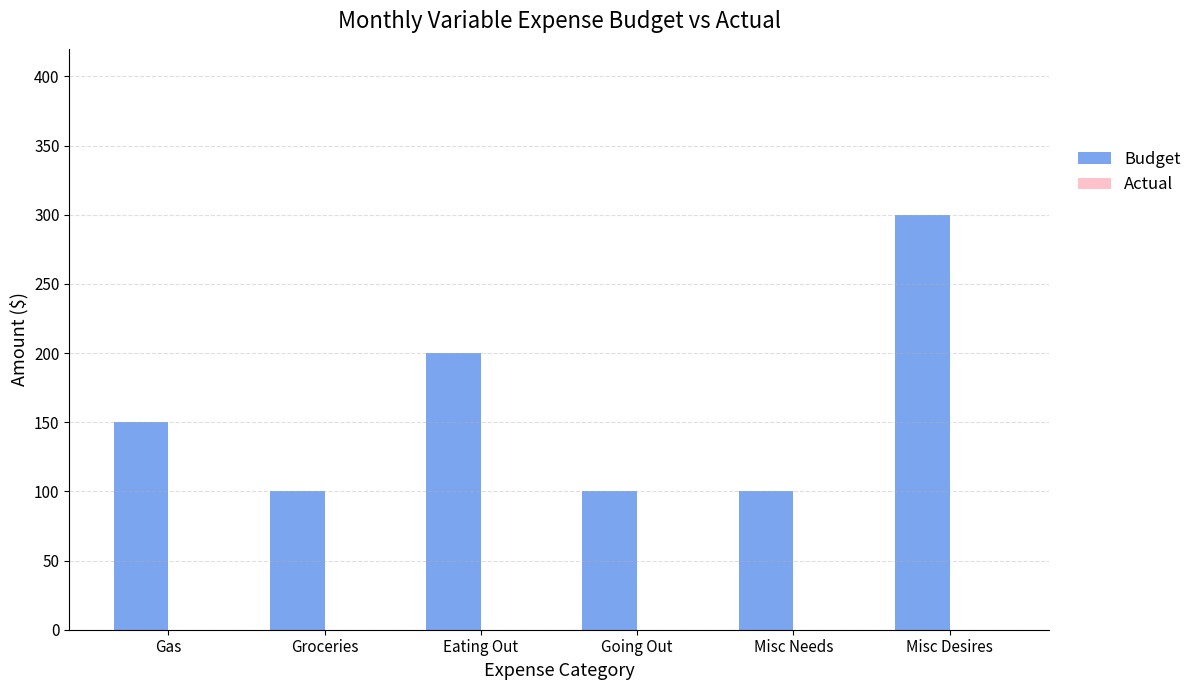

What is the sum of all values?

950